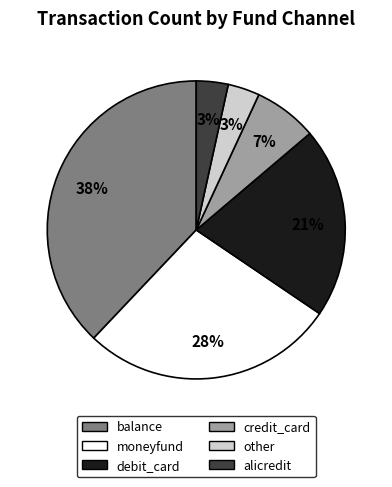

Is balance the majority of the pie?

No